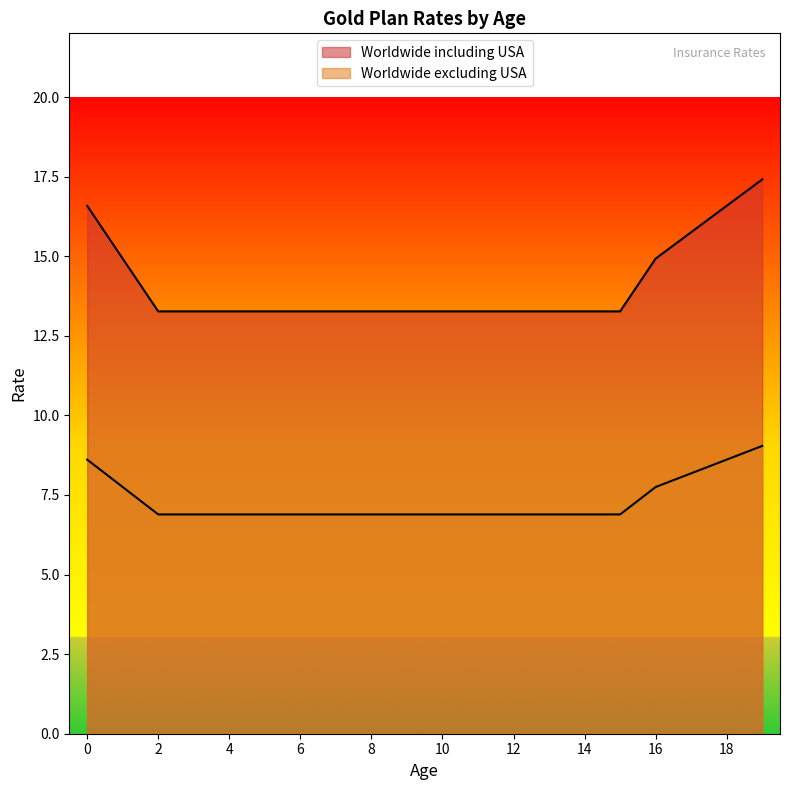

What is the difference between the second highest and second lowest values in the Worldwide including USA series?

3.3